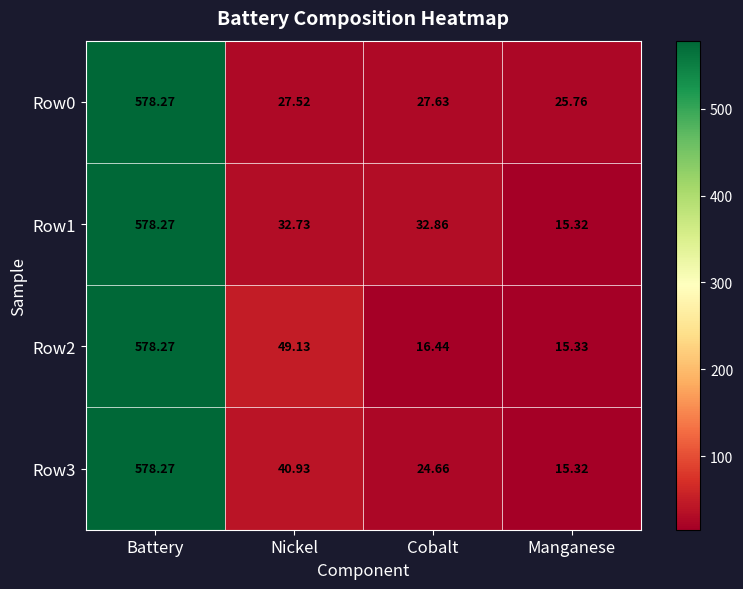

At which label does Row1 reach its peak?

Battery